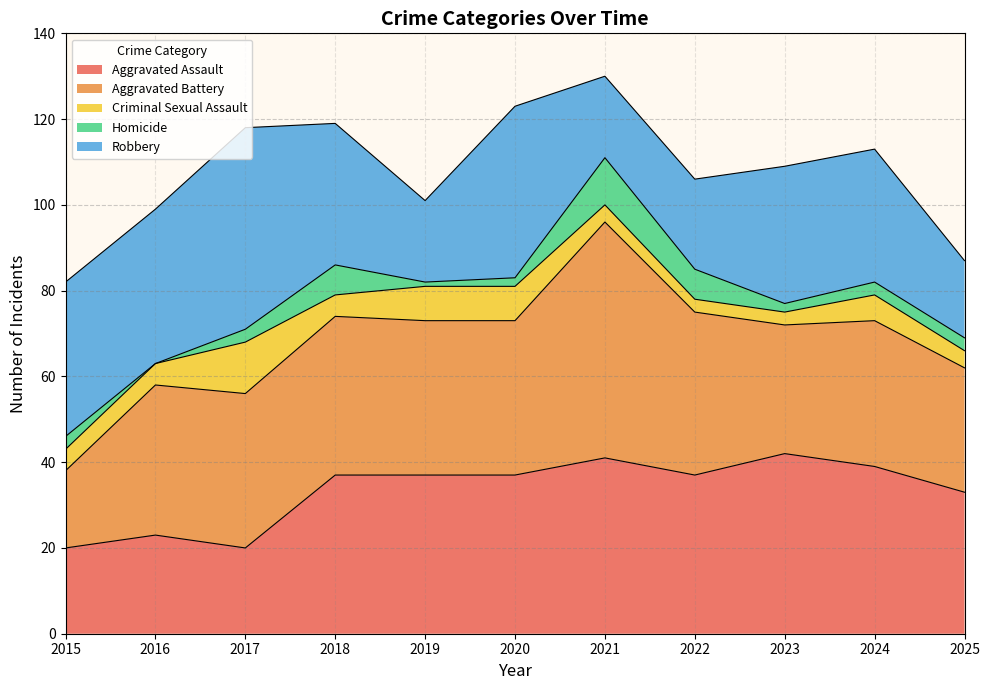

What is the sum of all Criminal Sexual Assault values?

63